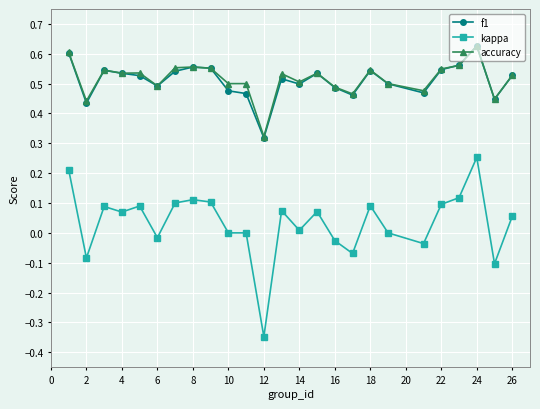

True or false: kappa and f1 cross at least once.

False